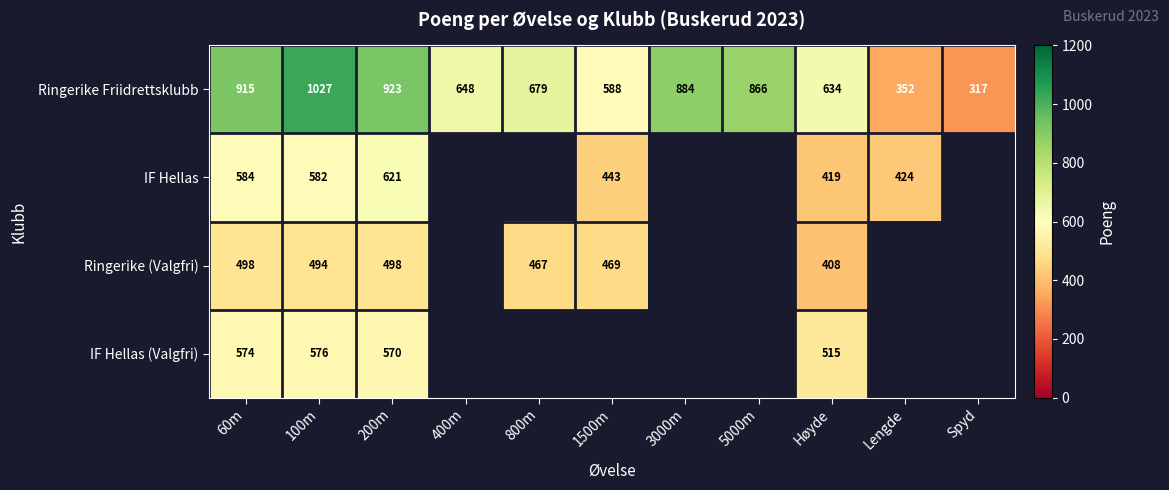

Count the number of data series in this chart.

4